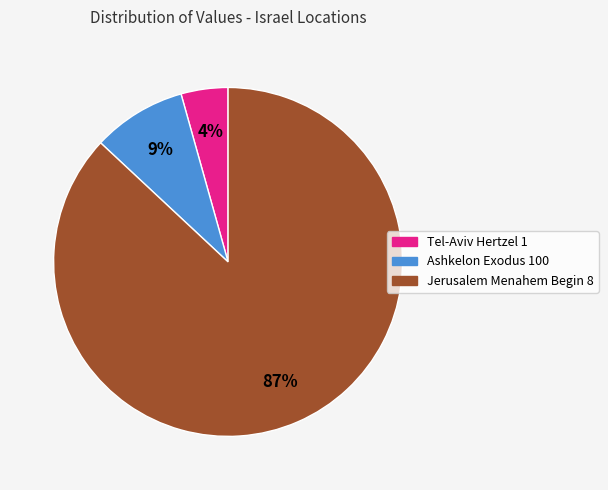

Do Jerusalem Menahem Begin 8 and Ashkelon Exodus 100 together represent more than half of the pie?

Yes